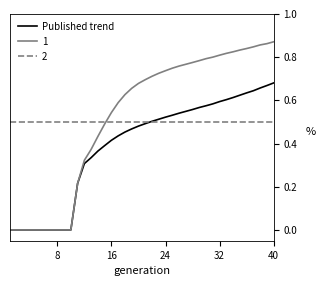

List the series in order of their peak value, highest first.

1, Published trend, 2